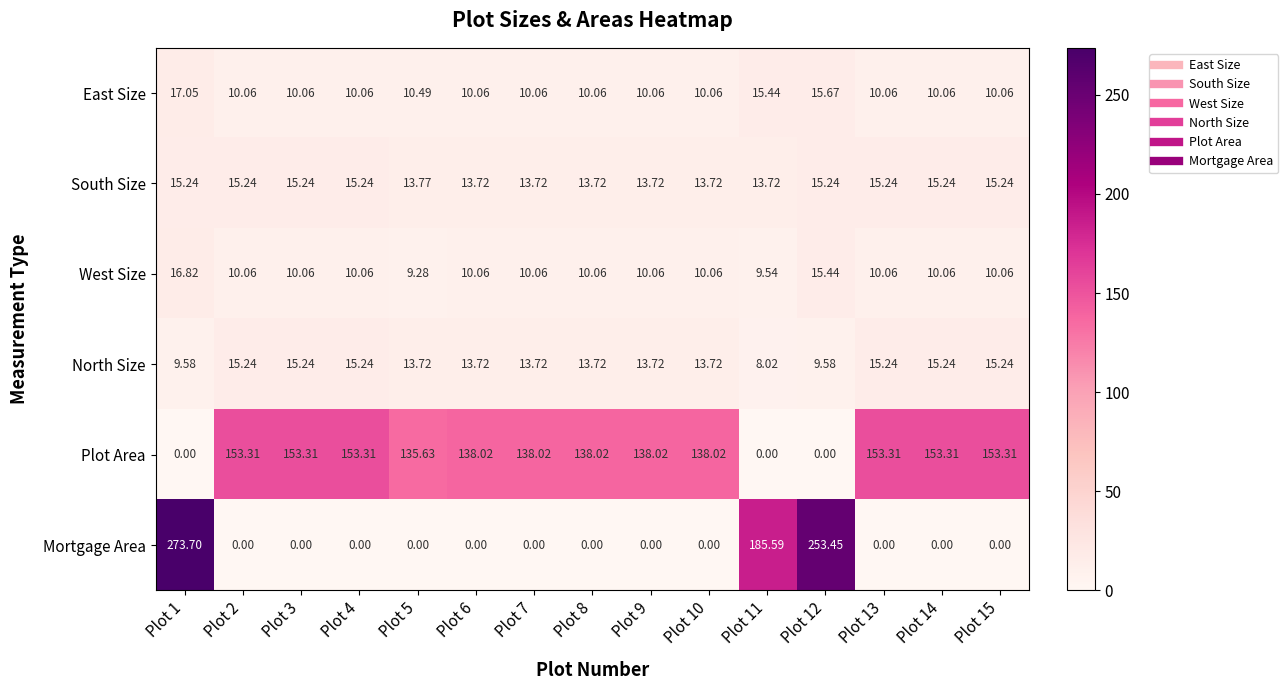

Which series has the largest total across all categories?

Plot Area